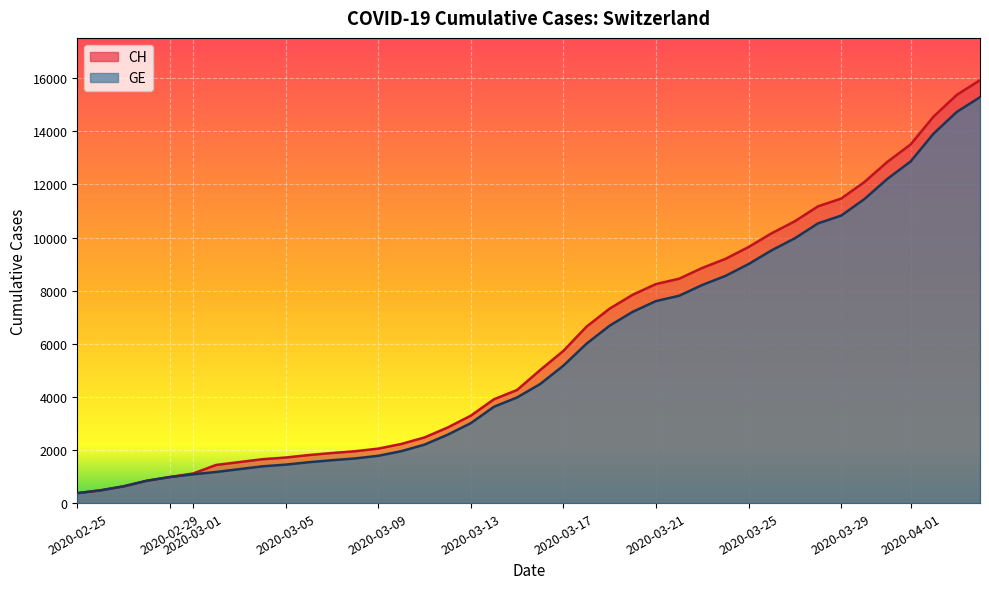

At which label is CH closest to 8150?

2020-03-21